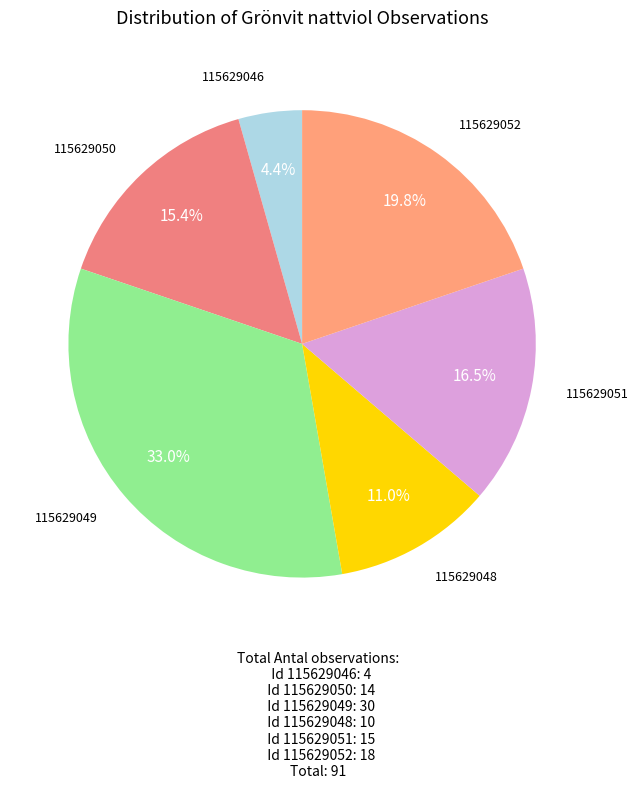

What percentage is NOT represented by 115629048?

89.0%